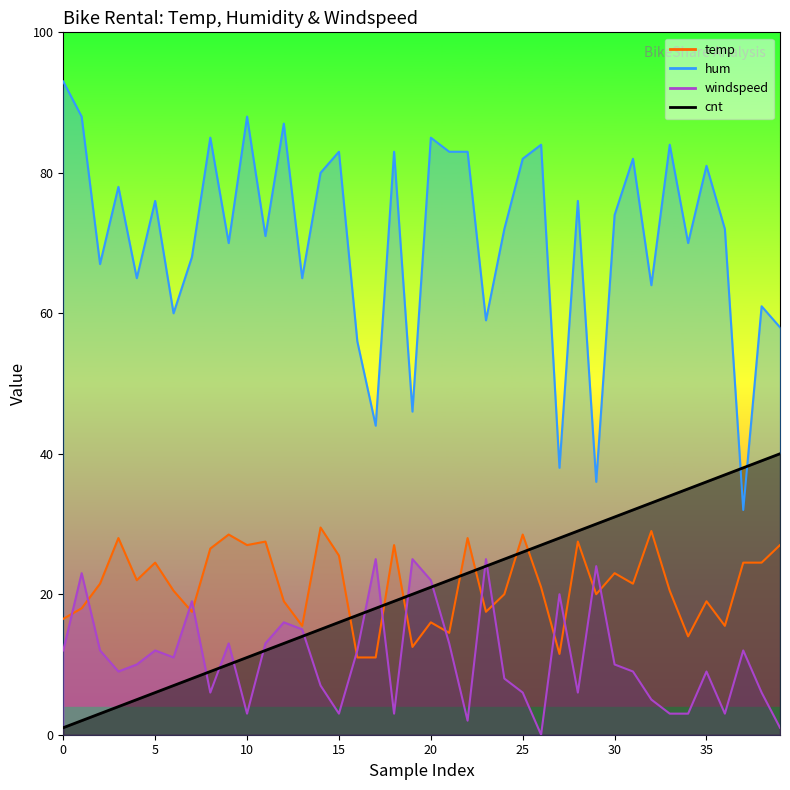

What is the difference between the highest and lowest values at 34?

67.0